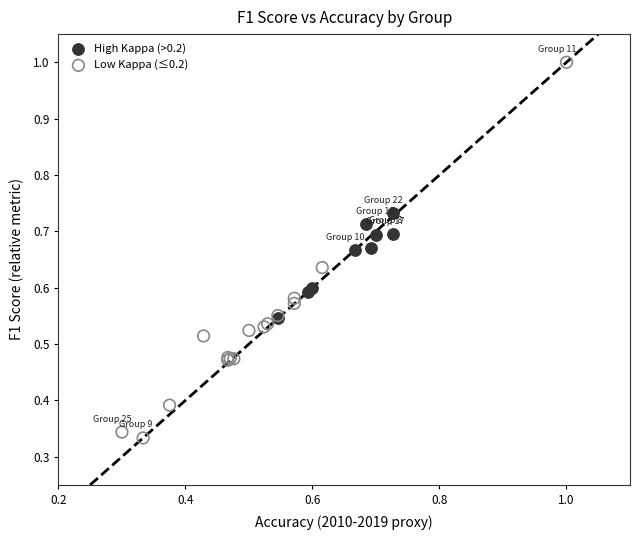

Which series has the widest spread of Y values?

Low Kappa (≤0.2)